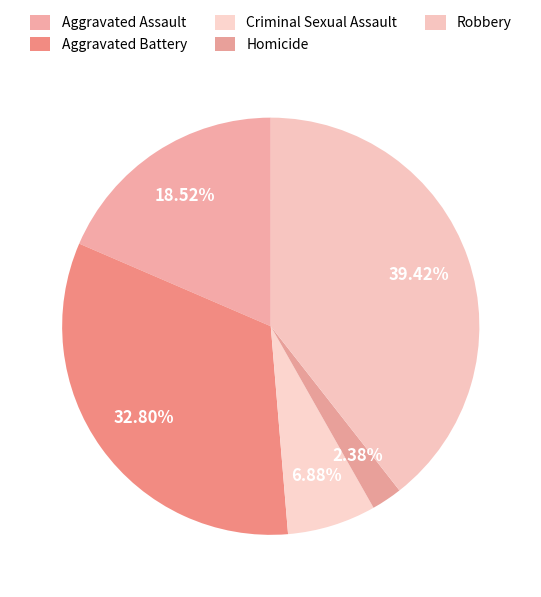

How many slices are in this pie chart?

5